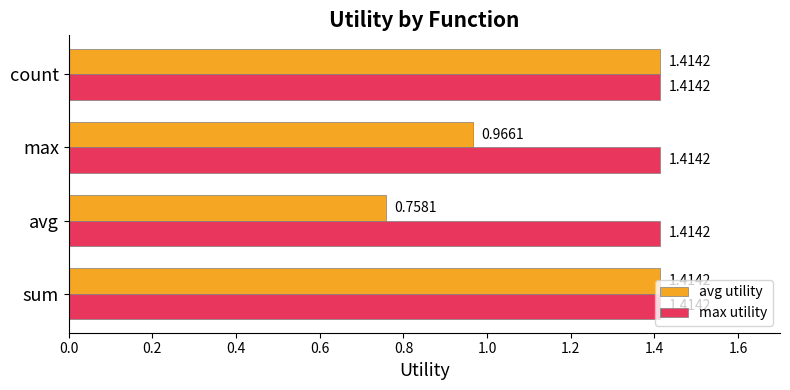

What is the average value of the avg utility series?

1.1